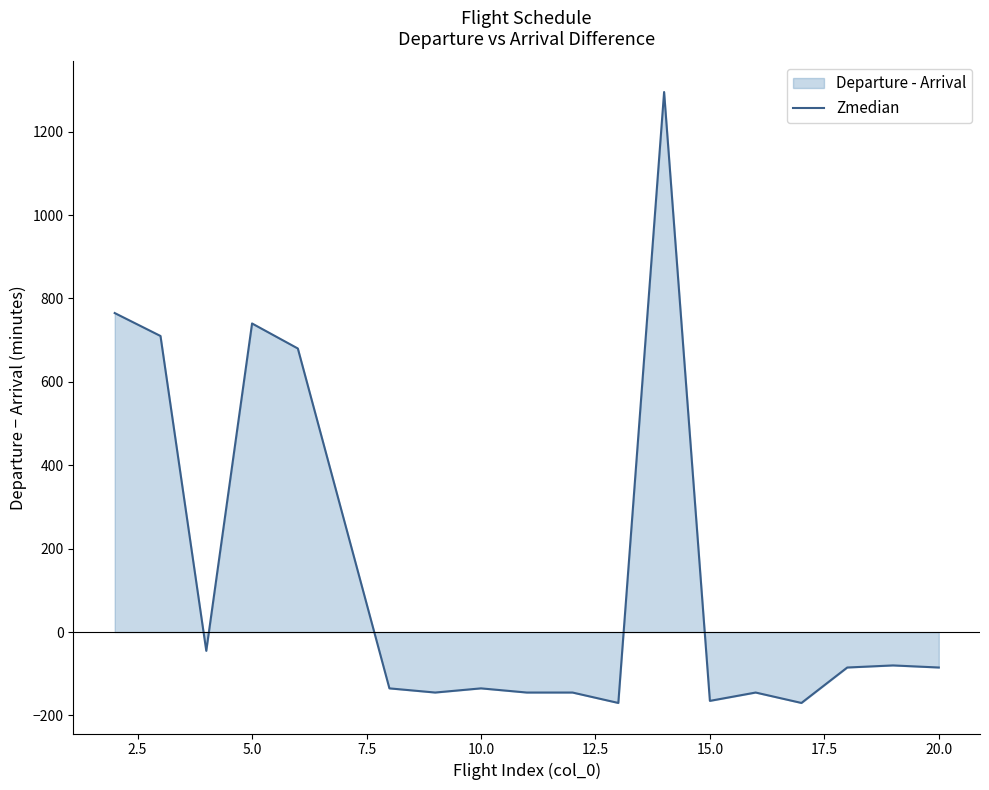

What is the maximum value shown in the chart?

1295